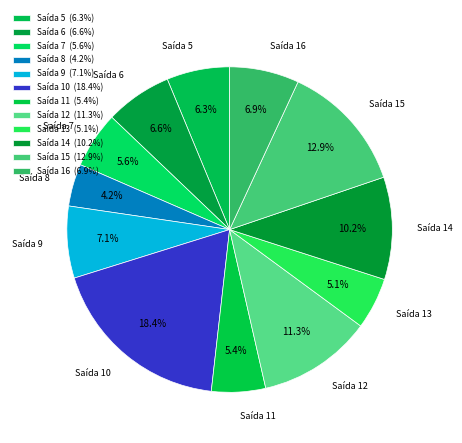

Approximately how many times larger is the value at Saída 11 compared to Saída 16?

0.8